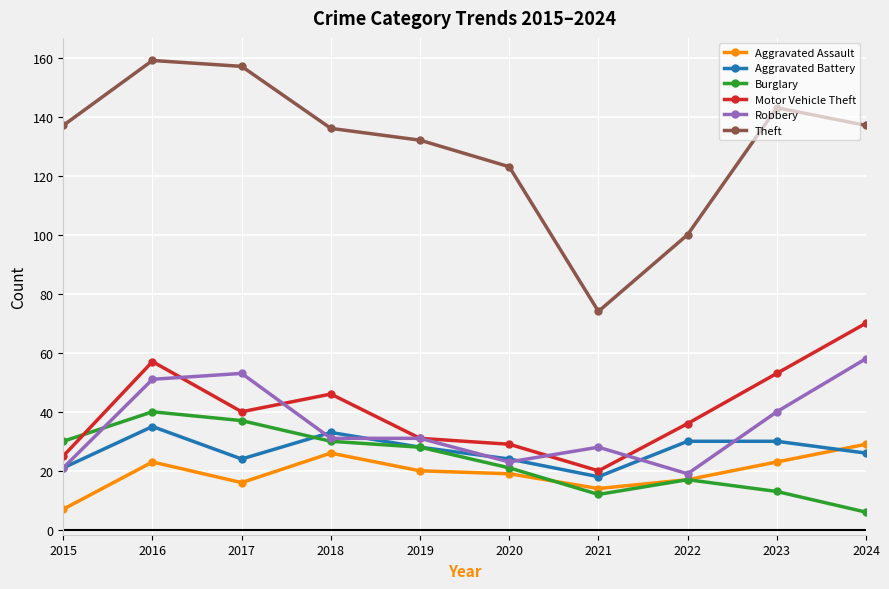

True or false: Motor Vehicle Theft and Aggravated Battery intersect in this chart.

False